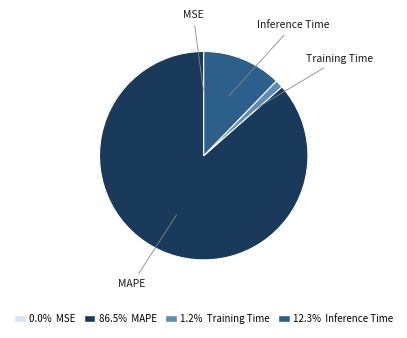

Combined, do Training Time and Inference Time account for over 50%?

No